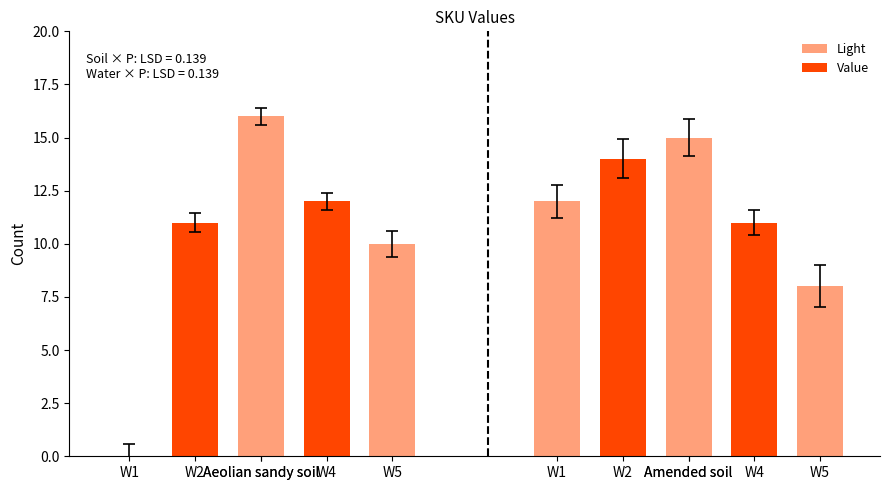

Count the number of categories in the chart.

10